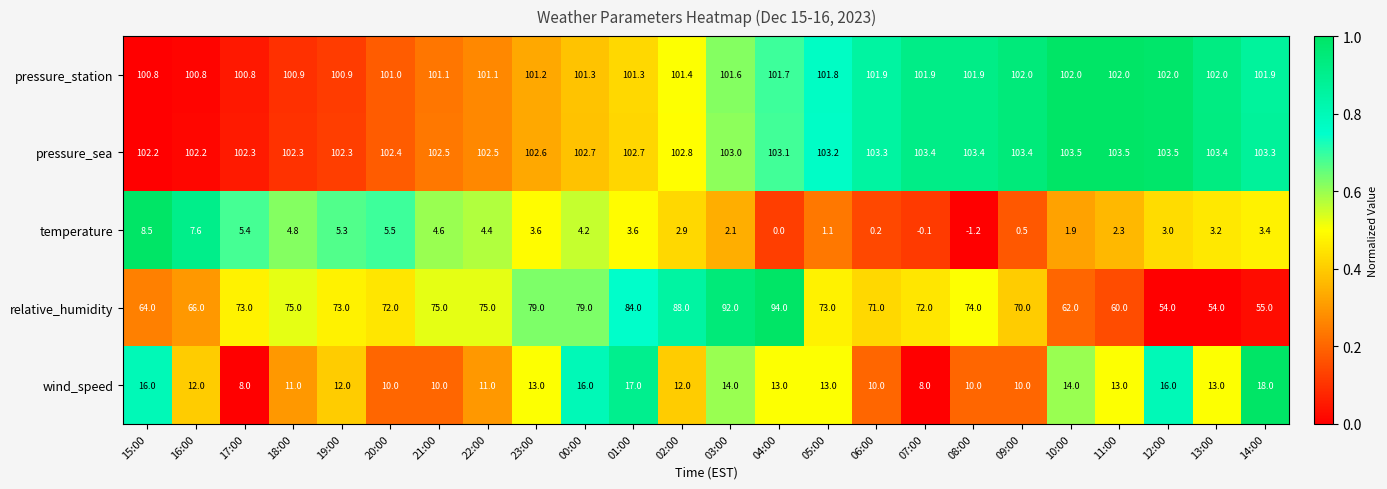

At which category is the sum across all series the highest?

03:00